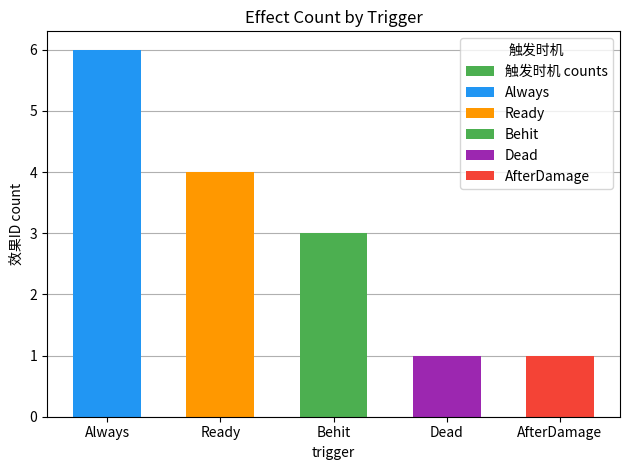

Reading left to right, transcribe all the data shown in this chart.

6	4	3	1	1